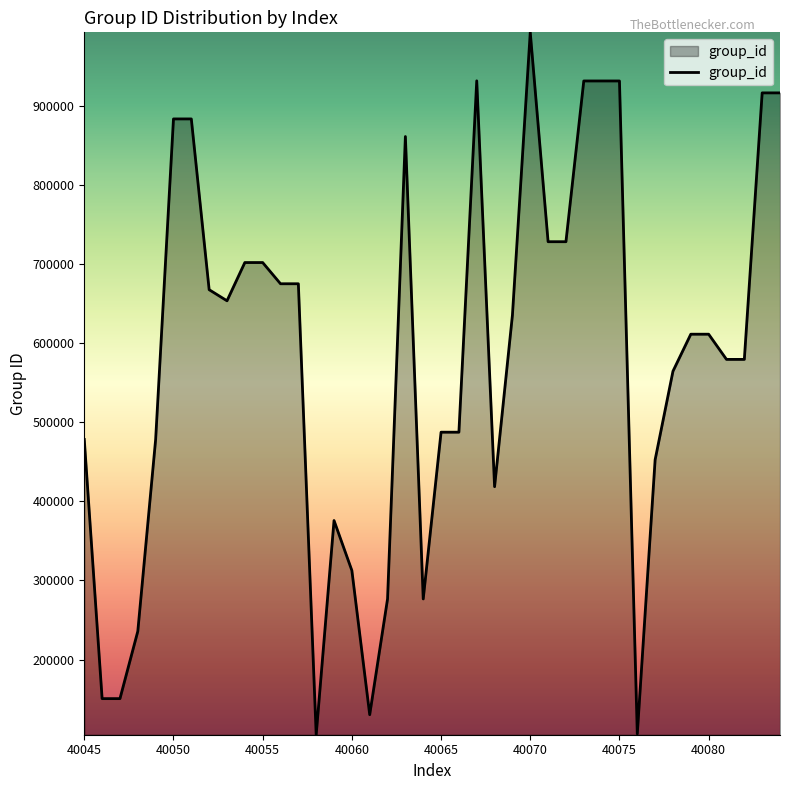

What is the difference between the maximum and minimum values?

888485